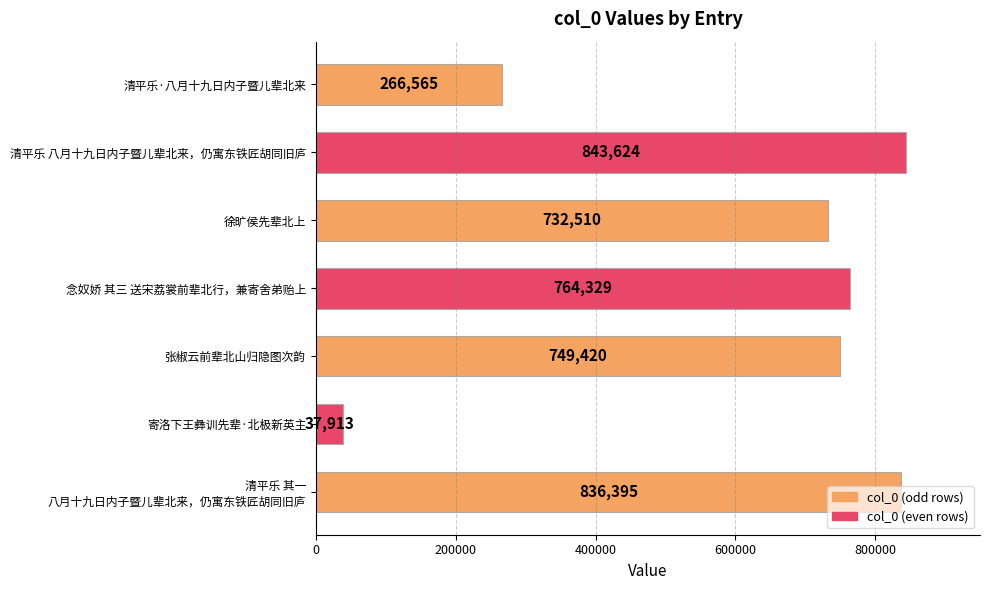

Is it true that the value at 清平乐·八月十九日内子暨儿辈北来 is 266565?

True